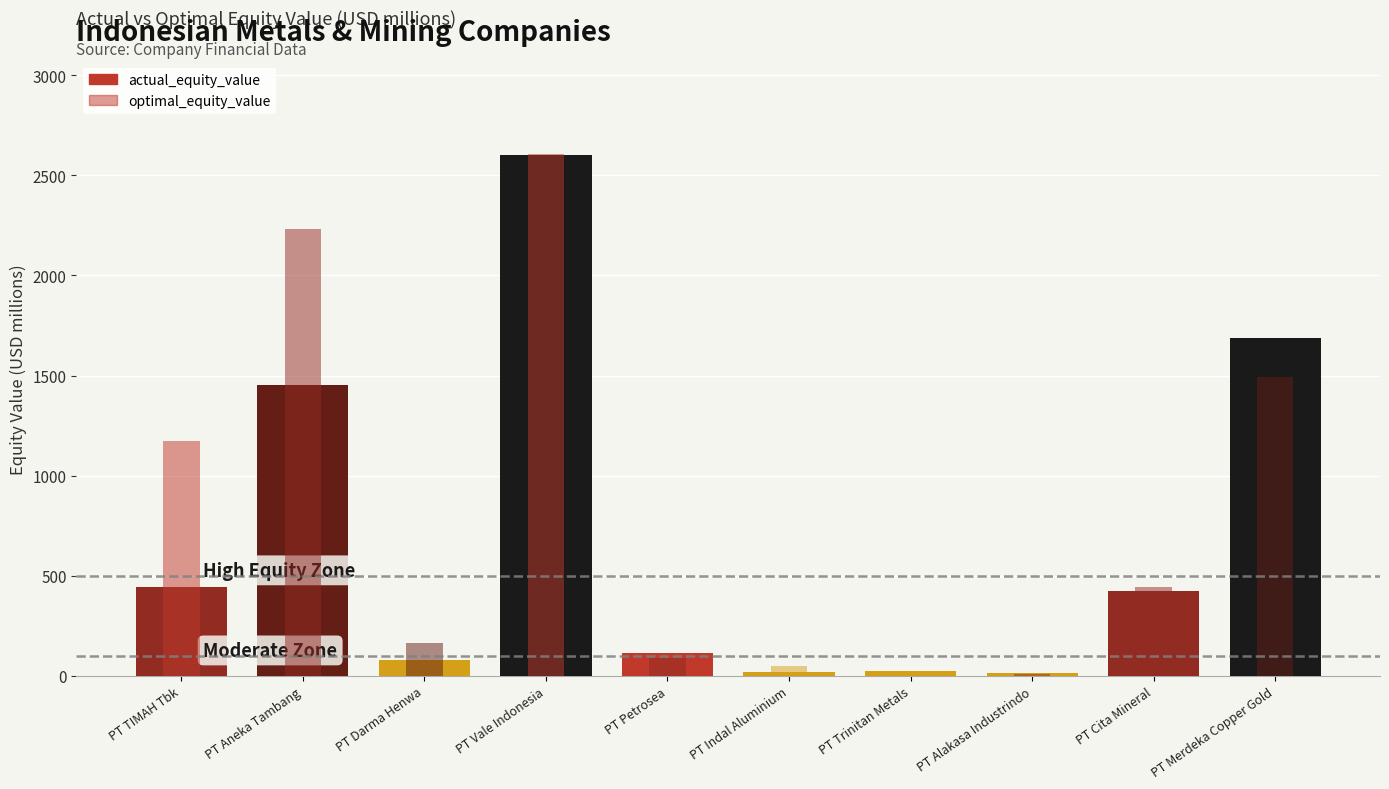

Is it true that optimal_equity_value equals 2083.0 at PT TIMAH Tbk?

False